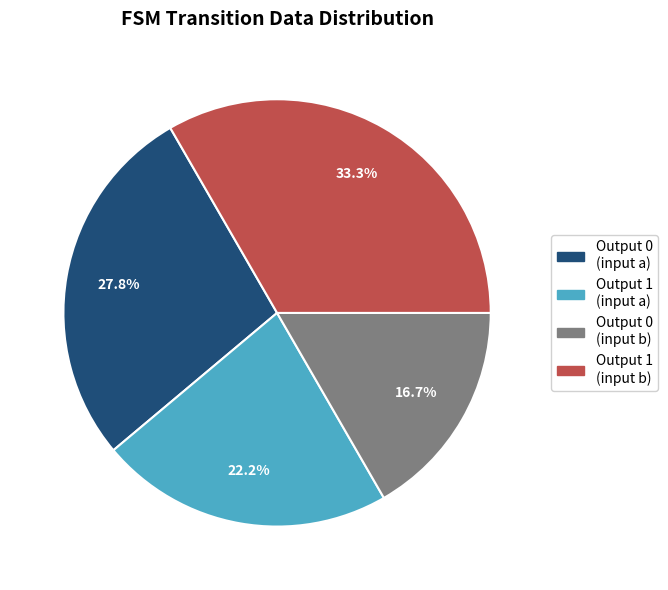

How many slices are in this pie chart?

4